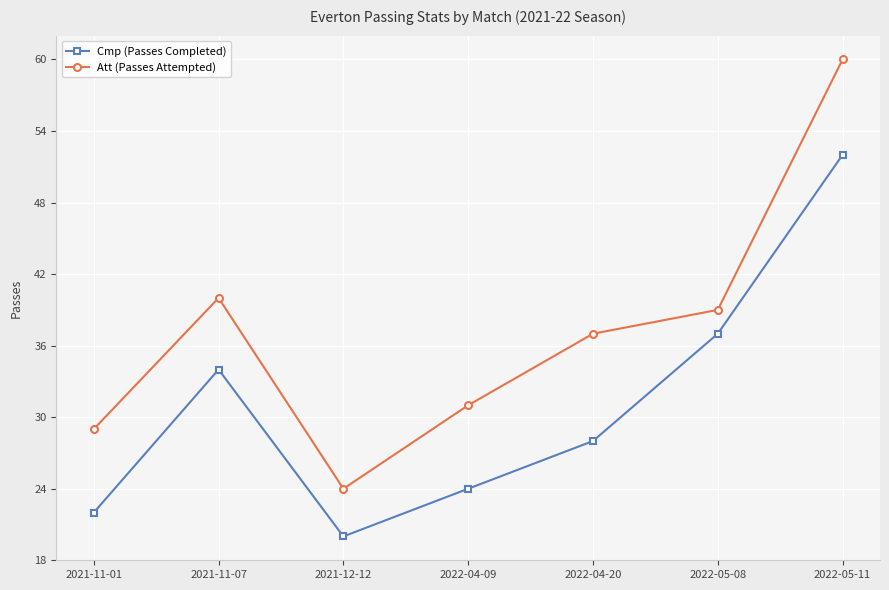

True or false: Cmp (Passes Completed) and Att (Passes Attempted) intersect in this chart.

False